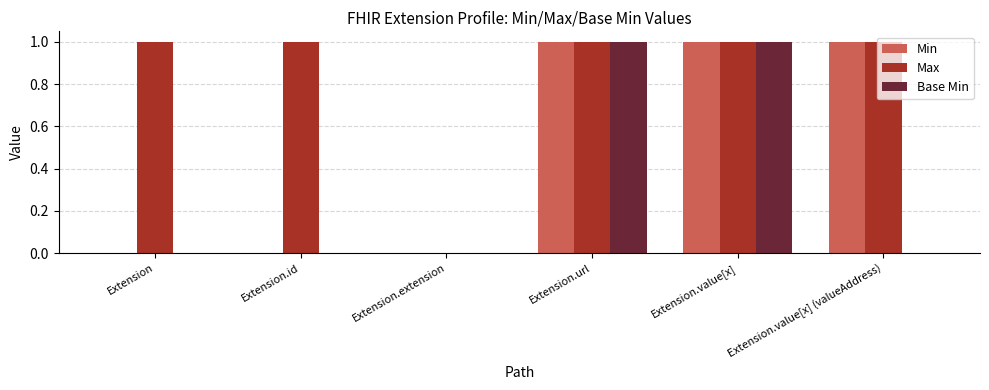

What is the highest value of the Max series?

1